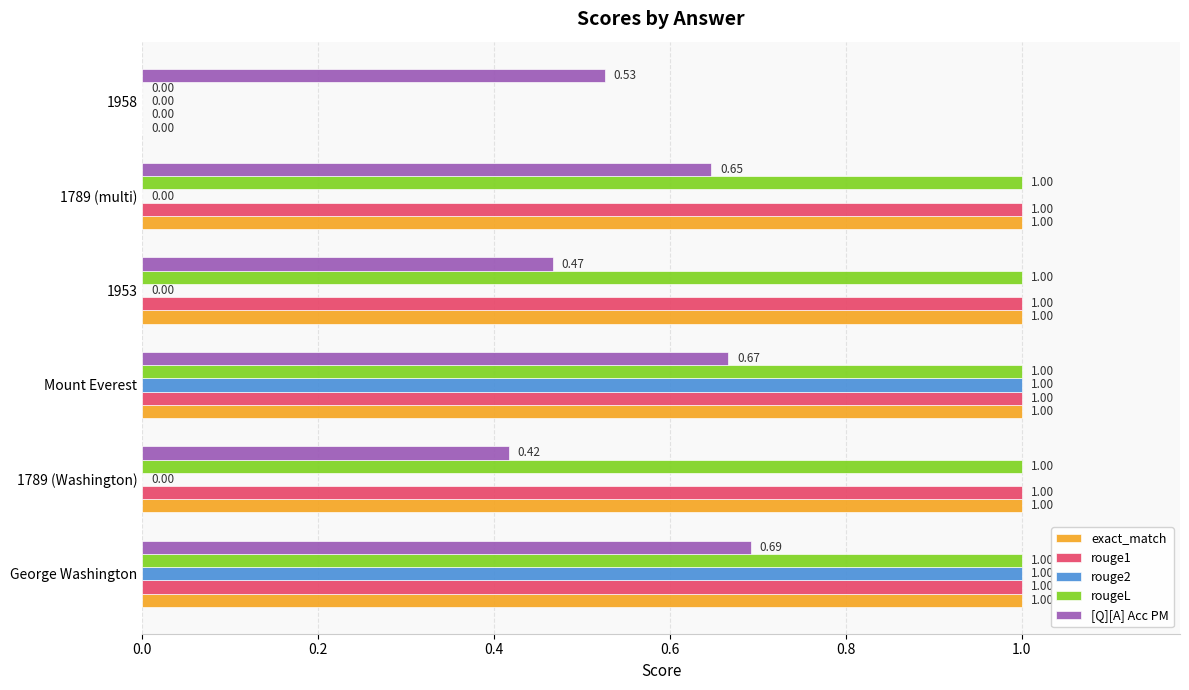

What is the sum of the rouge1 values at 1958 and George Washington?

1.0